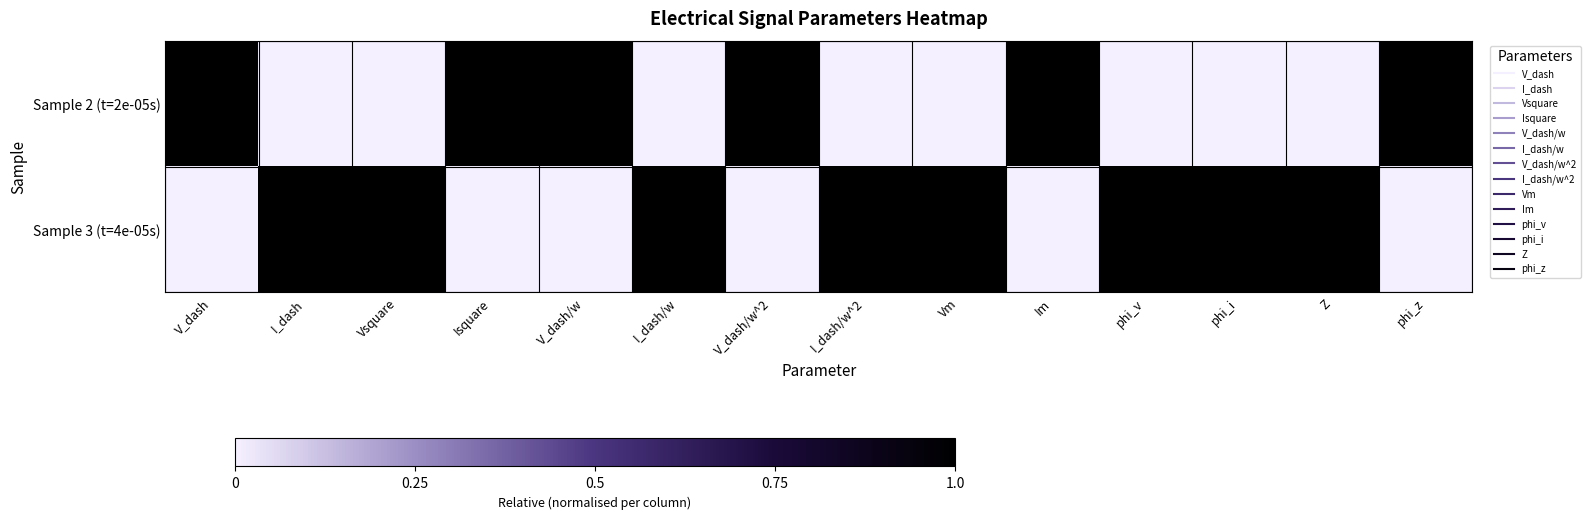

What is the spread (max minus min) of values at Vsquare?

1